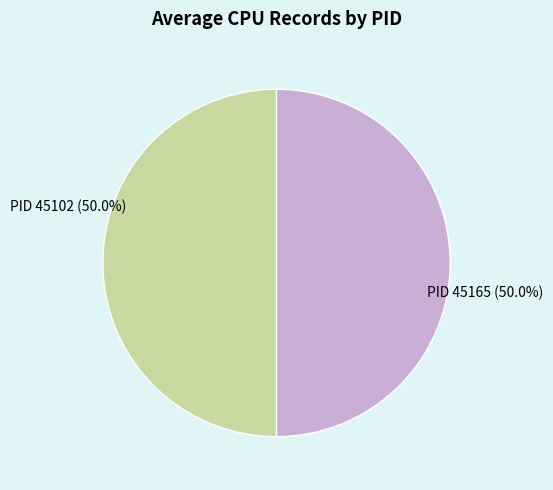

Count the number of slices in the pie.

2